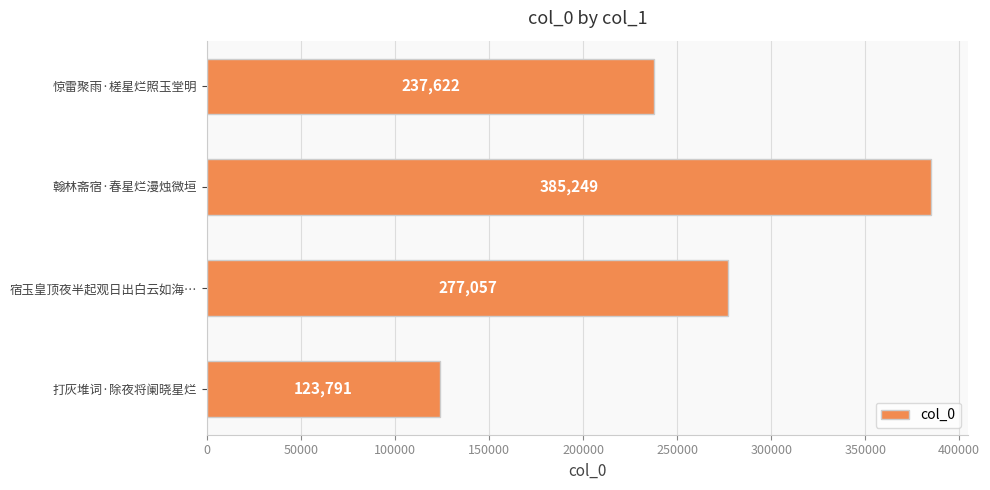

How many bars are there in total?

4